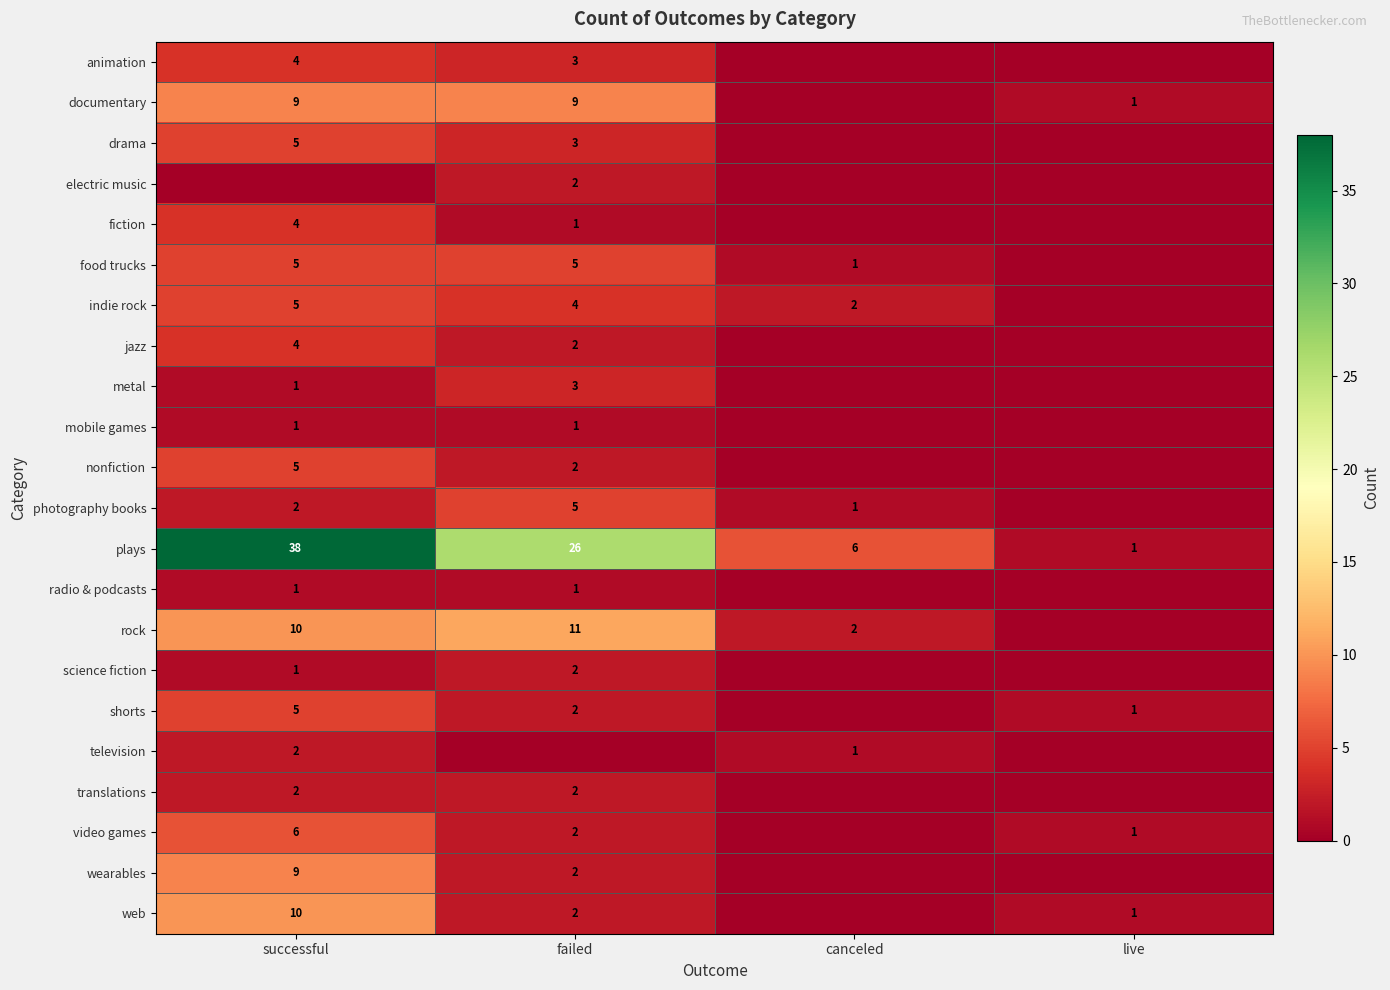

Where does the plays series first go above 26?

successful